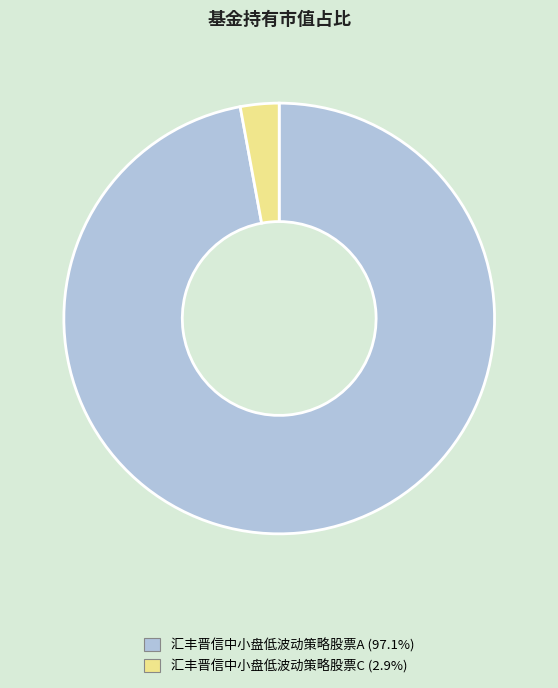

What is the majority slice?

汇丰晋信中小盘低波动策略股票A